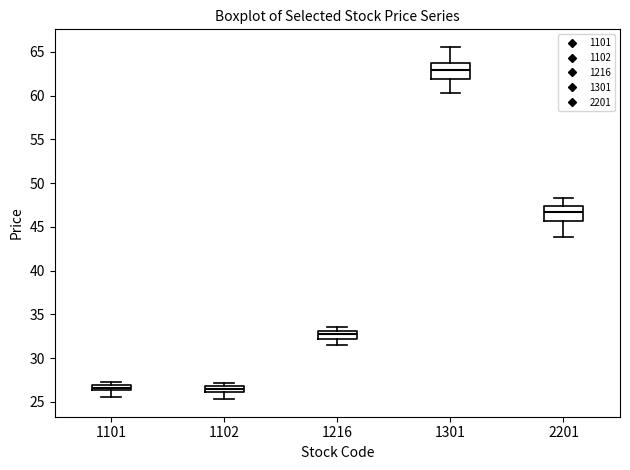

Where does the median line of the box at x = 1102 sit on the y-axis? The values are not printed on the chart, so give them approximately, as read against the axis.

26.5